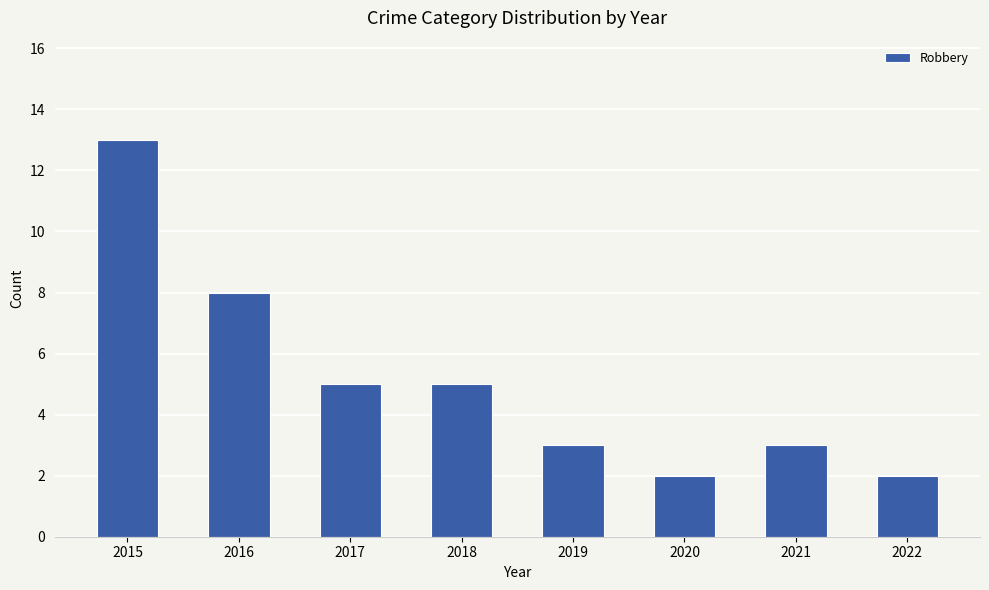

True or false: the data shows 1 at 2017.

False